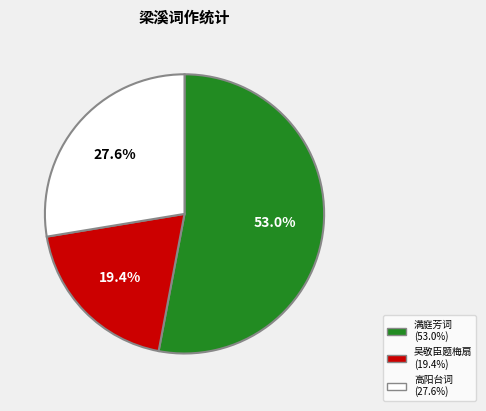

Does any single category account for the majority?

Yes